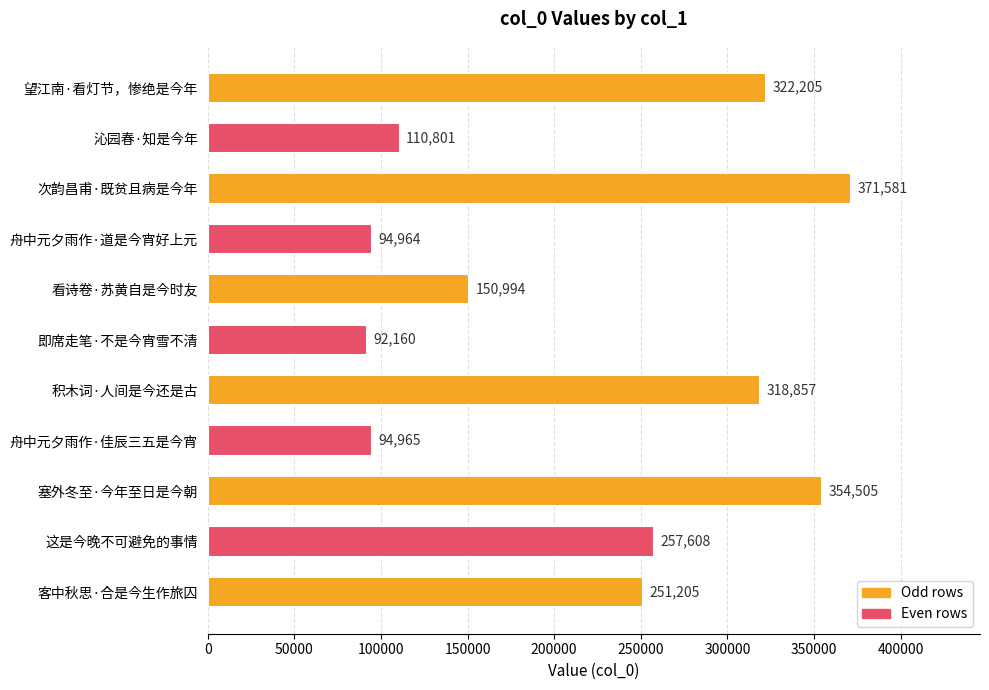

What is the maximum value shown in the chart?

371581